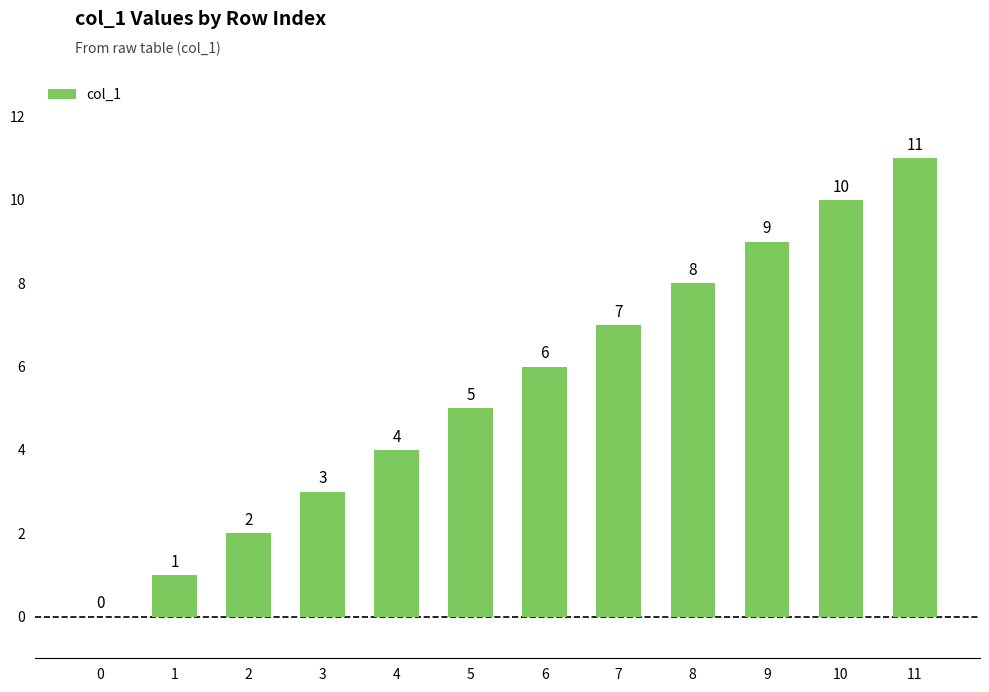

What is the maximum value shown in the chart?

11